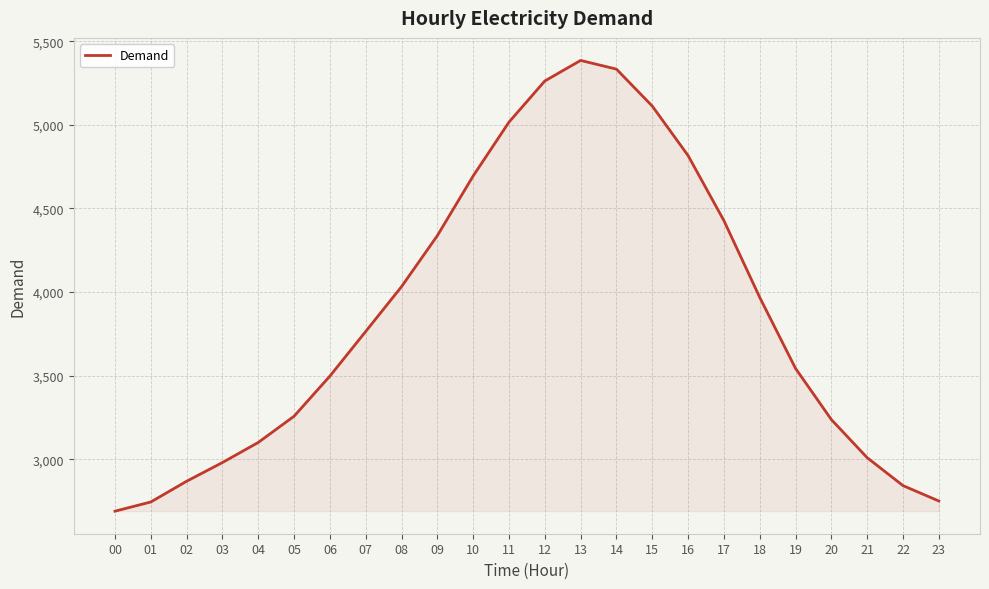

What is the minimum value shown in the chart?

2689